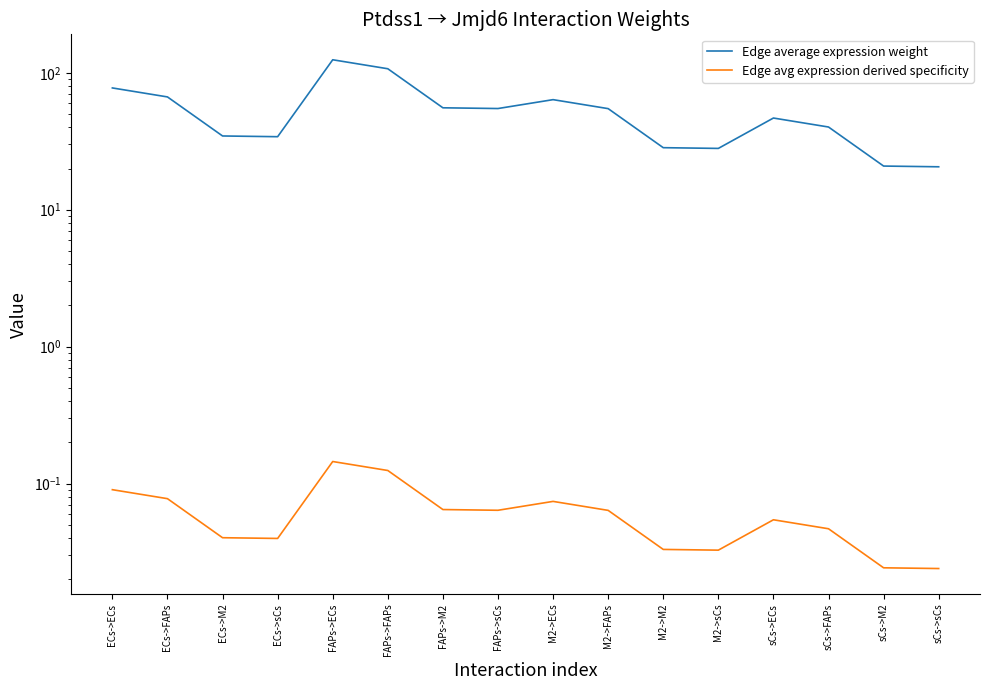

Where is Edge avg expression derived specificity nearest to the value 0?

sCs->sCs